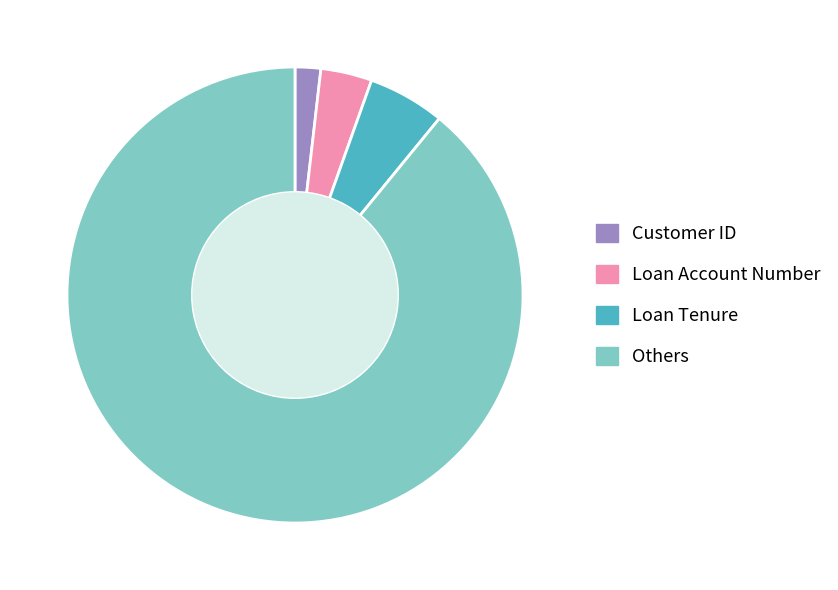

True or false: Customer ID accounts for 2% of the total.

True